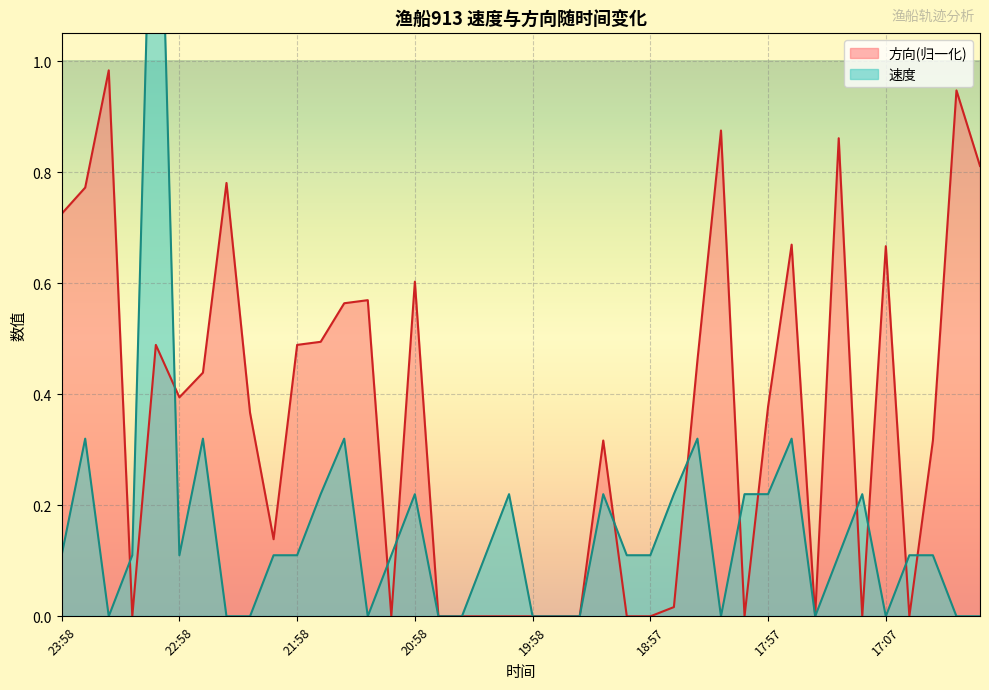

How many interior local peaks does the 方向 series have?

11